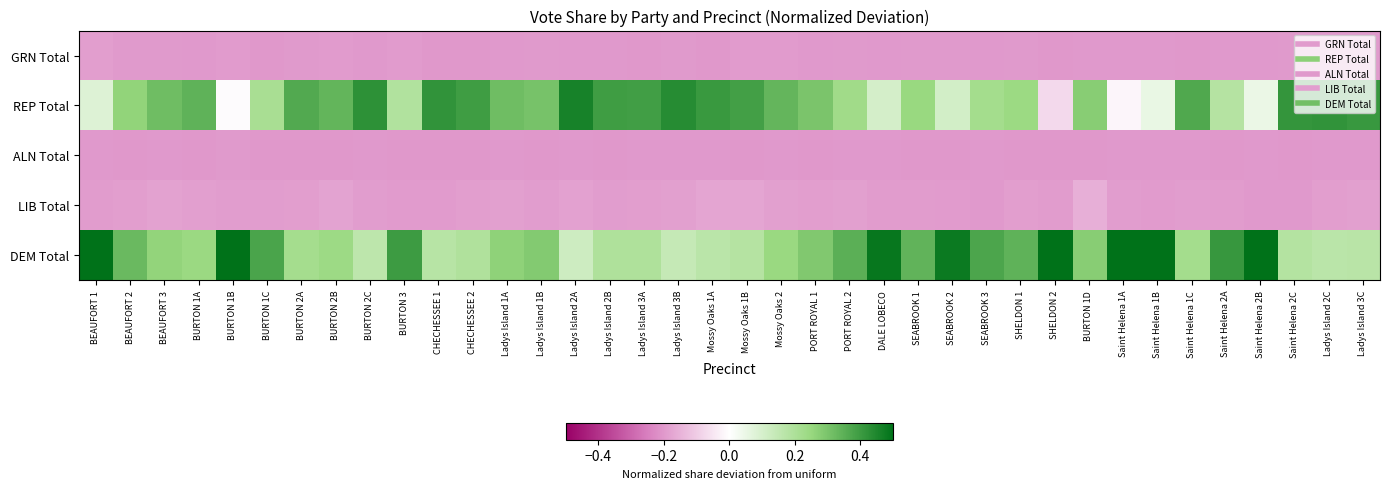

What is the difference between the highest and lowest values at BURTON 2A?

0.6